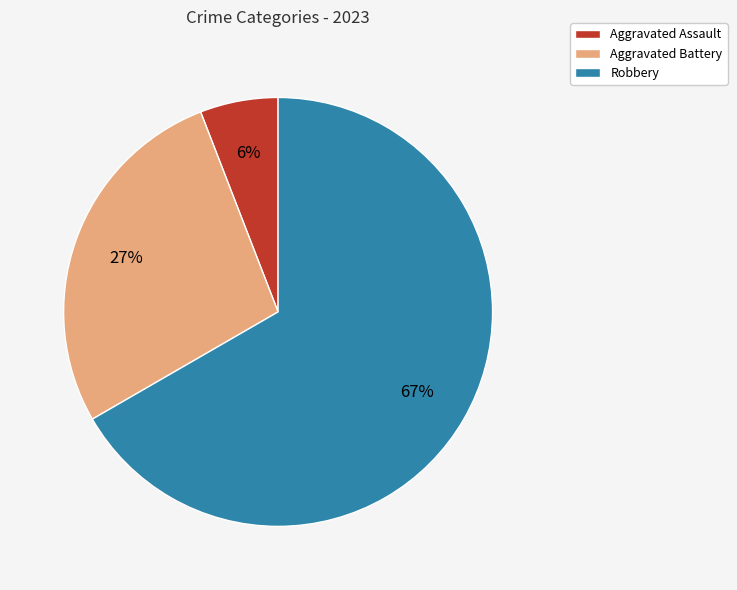

Between Aggravated Assault and Aggravated Battery, which is larger?

Aggravated Battery